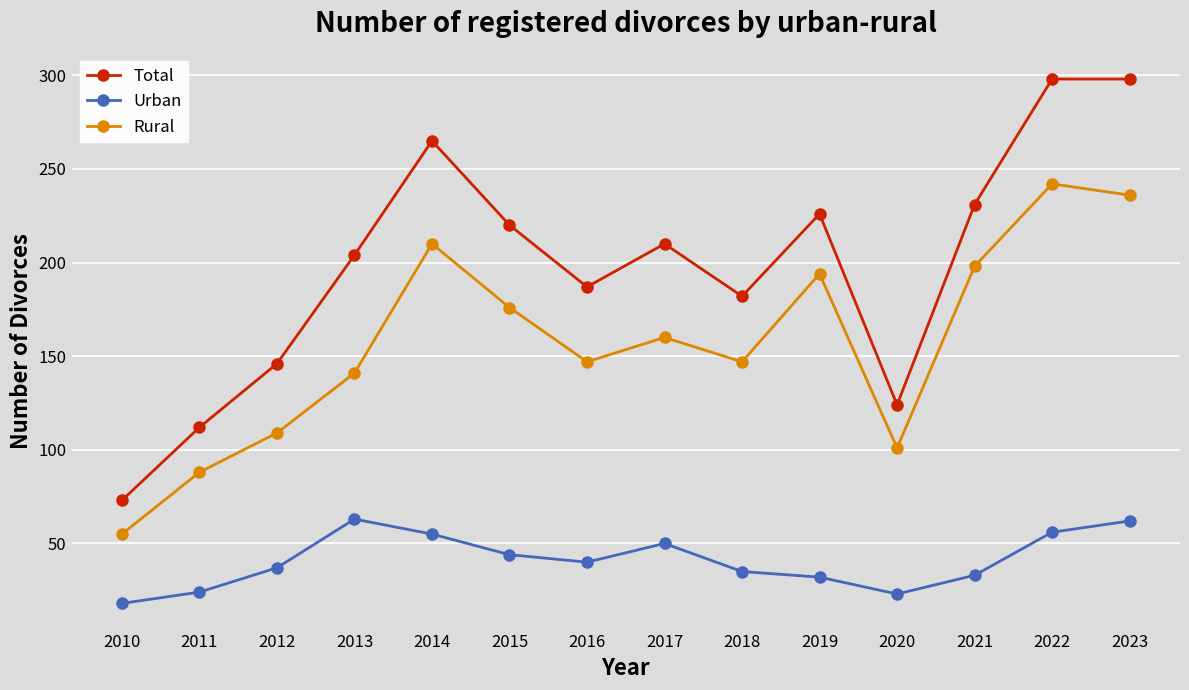

What is the sum of all Total values?

2776